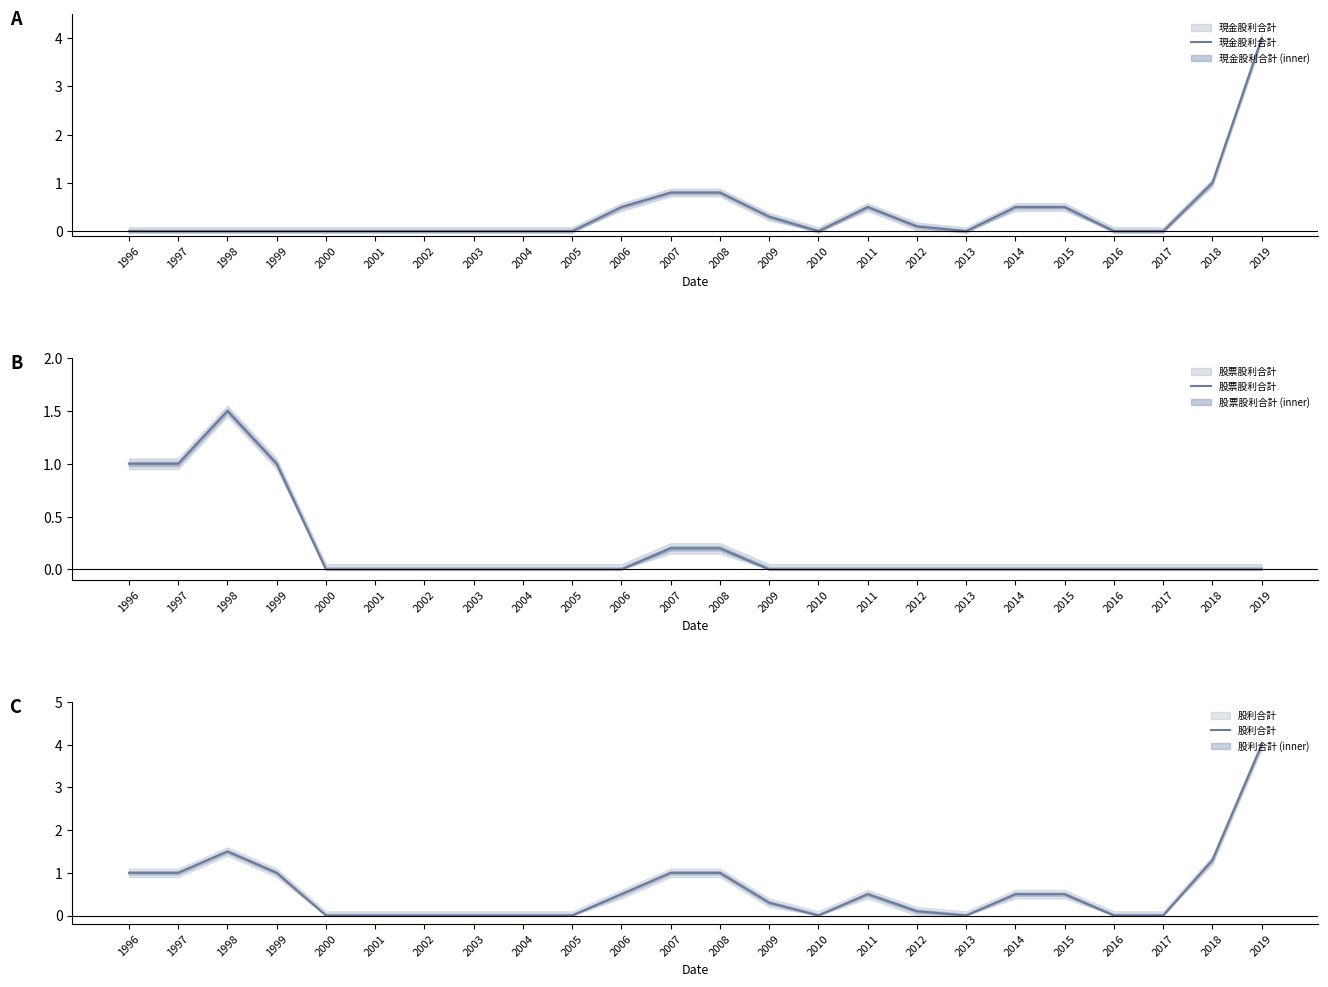

True or false: 股利合計 and 股票股利合計 cross at least once.

False